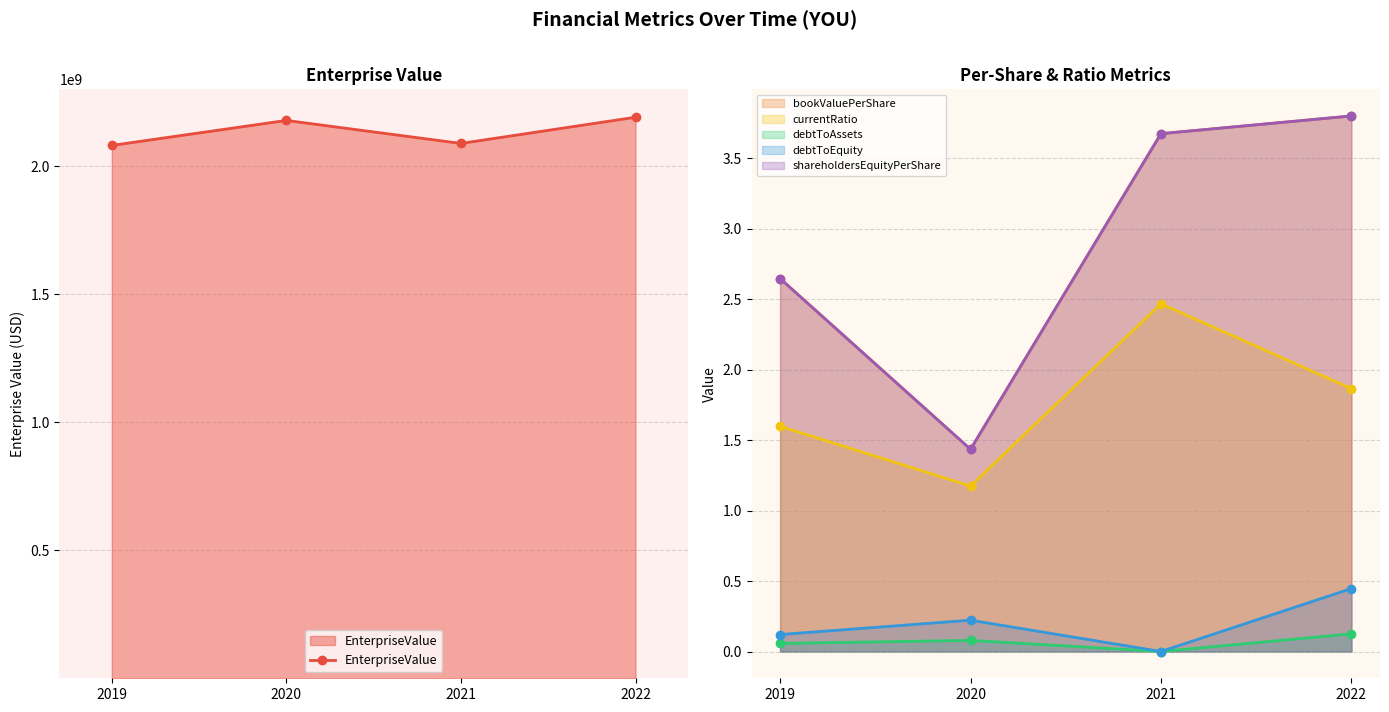

At which category does debtToEquity reach its first local valley?

2021